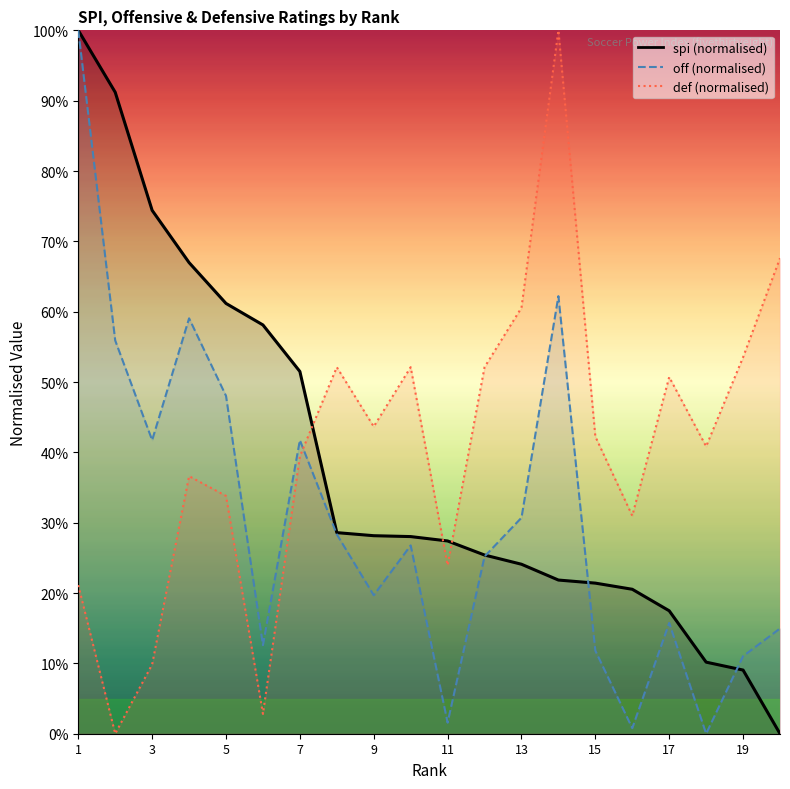

Rank the categories by off value from highest to lowest.

1, 14, 4, 2, 5, 3, 7, 13, 8, 10, 12, 9, 17, 20, 6, 15, 19, 11, 16, 18